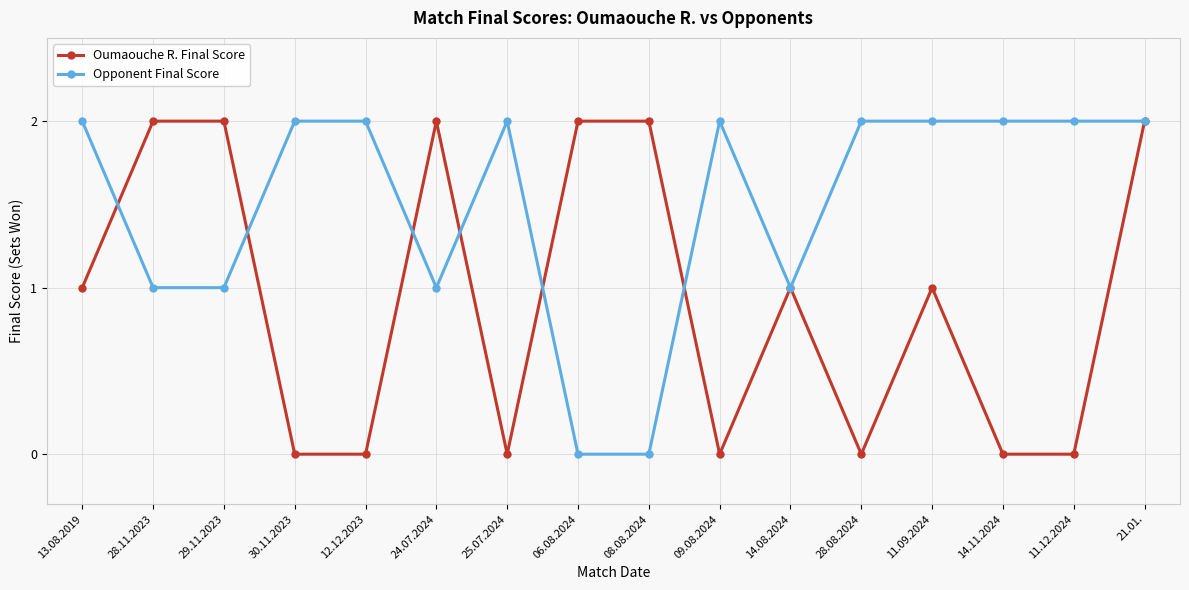

True or false: Oumaouche R. Final Score has a value of 1 at 11.09.2024.

True